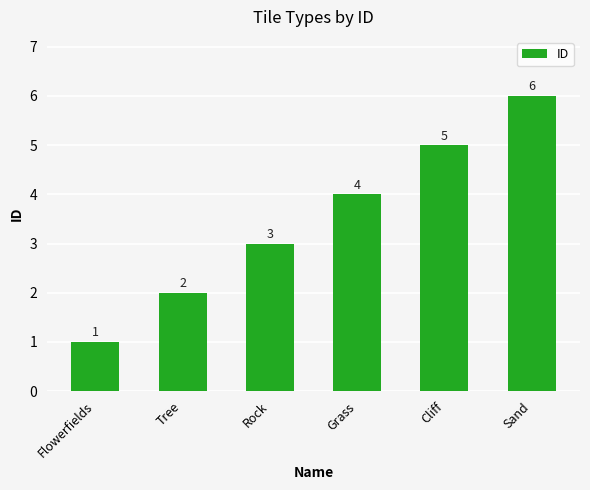

Which category has the lowest value across all series?

Flowerfields